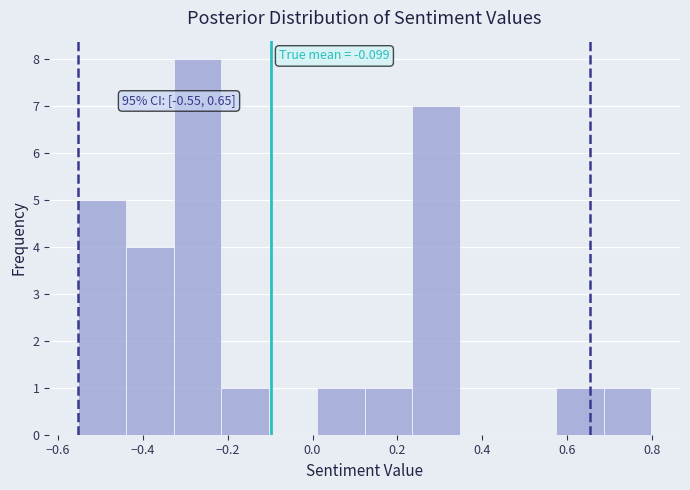

Which range on the x-axis has the tallest bar?

-0.32 to -0.22